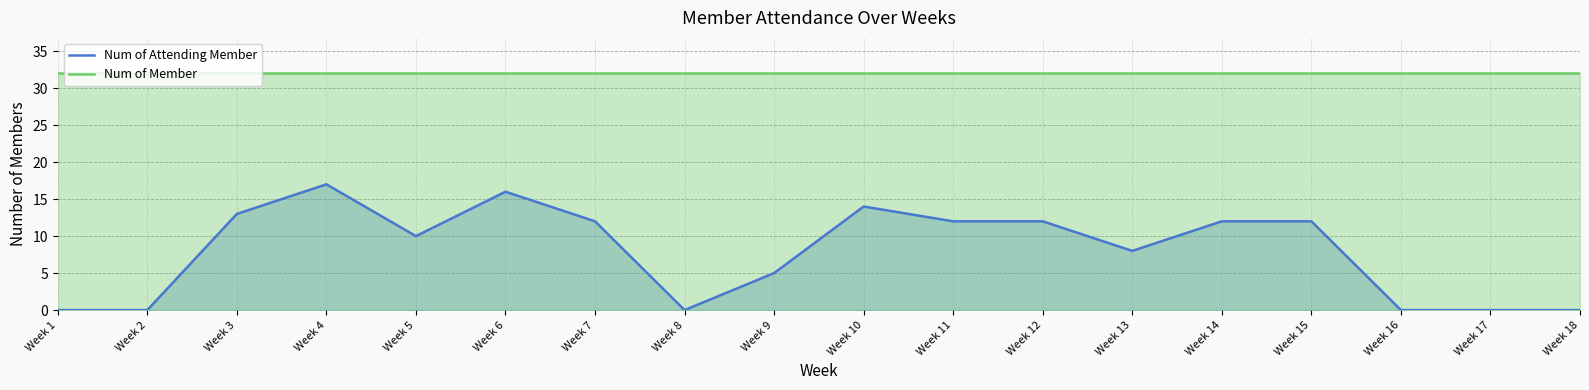

True or false: Num of Attending Member and Num of Member intersect in this chart.

False